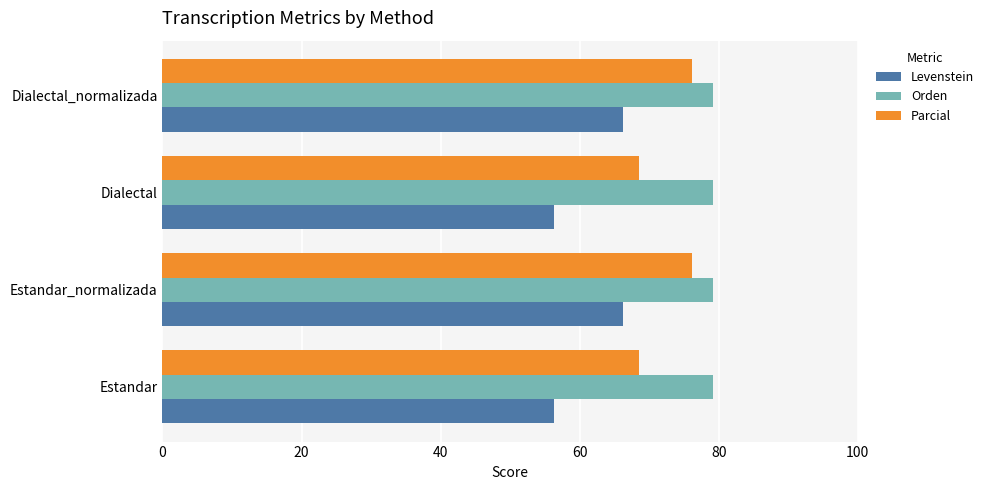

The Levenstein series shows 66.2 at Dialectal_normalizada. True or false?

True